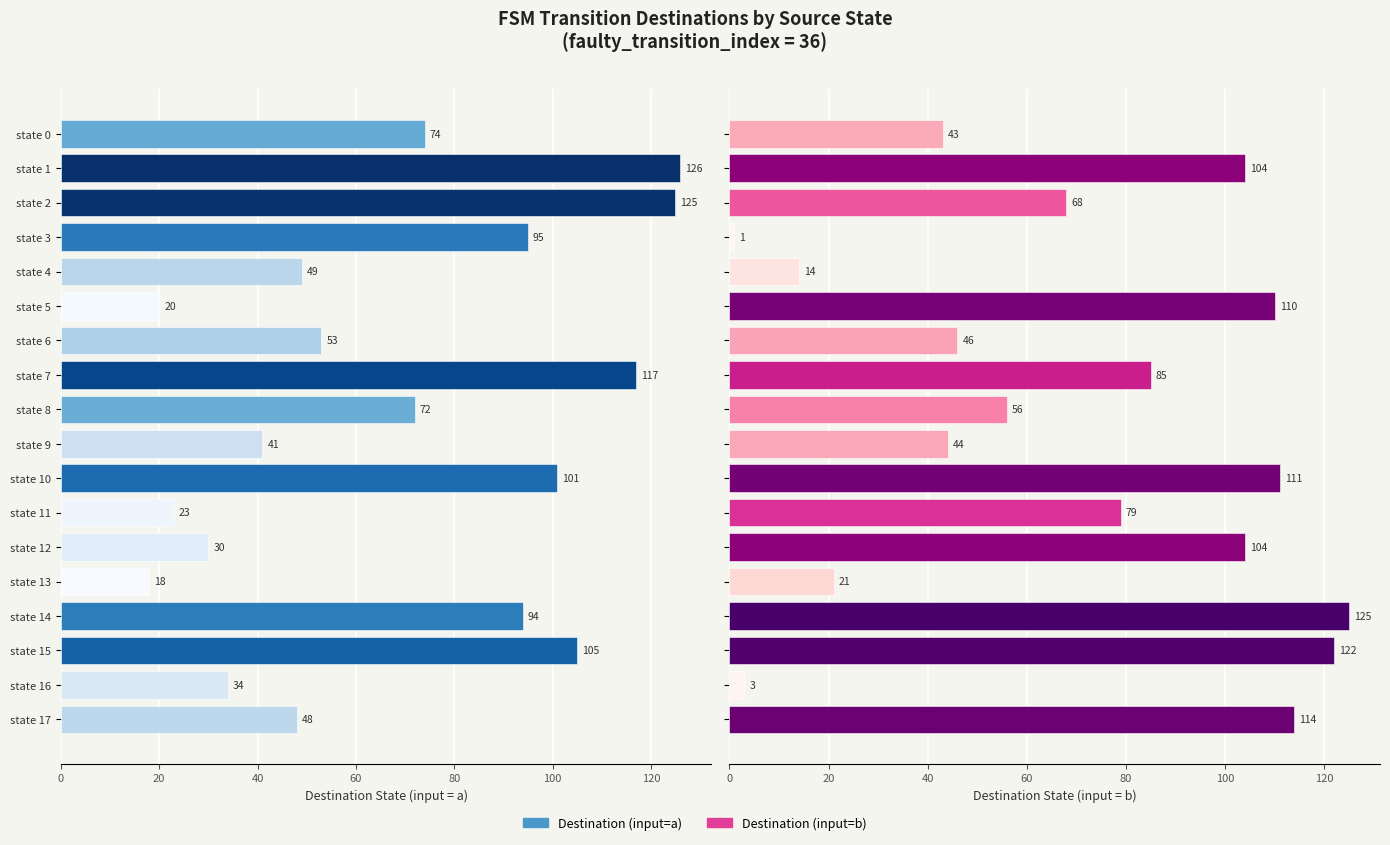

What is the difference between the highest and lowest values at state 4?

35